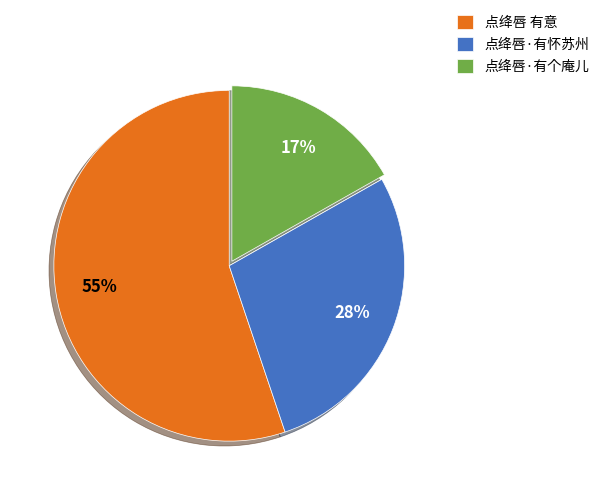

To the nearest percent, what is the difference between the 点绛唇·有怀苏州 and 点绛唇·有个庵儿 slice percentages?

11%